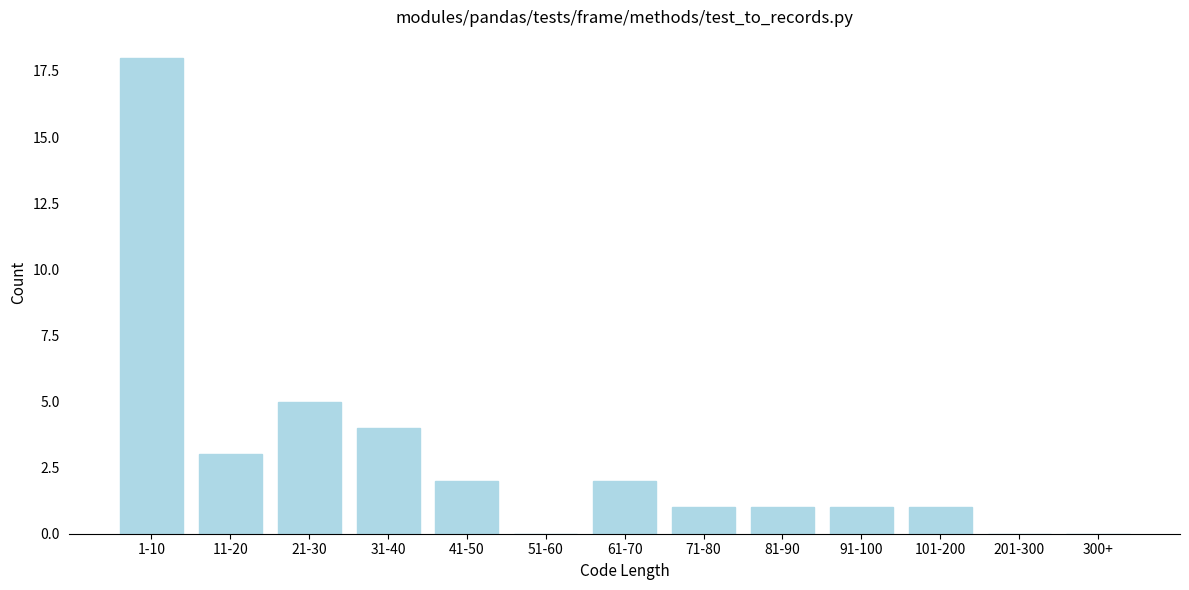

Reading left to right, list all the values displayed in this chart.

1-10=18	11-20=3	21-30=5	31-40=4	41-50=2	51-60=0	61-70=2	71-80=1	81-90=1	91-100=1	101-200=1	201-300=0	300+=0